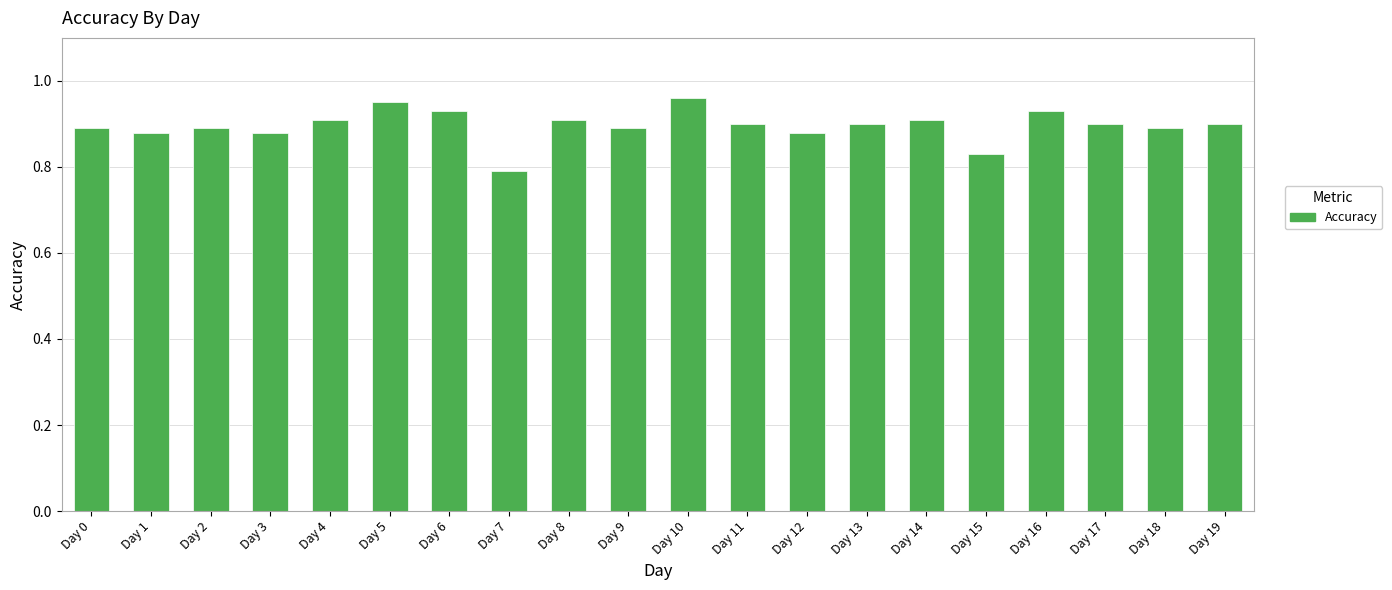

At which category does the chart reach its minimum across all series?

Day 7